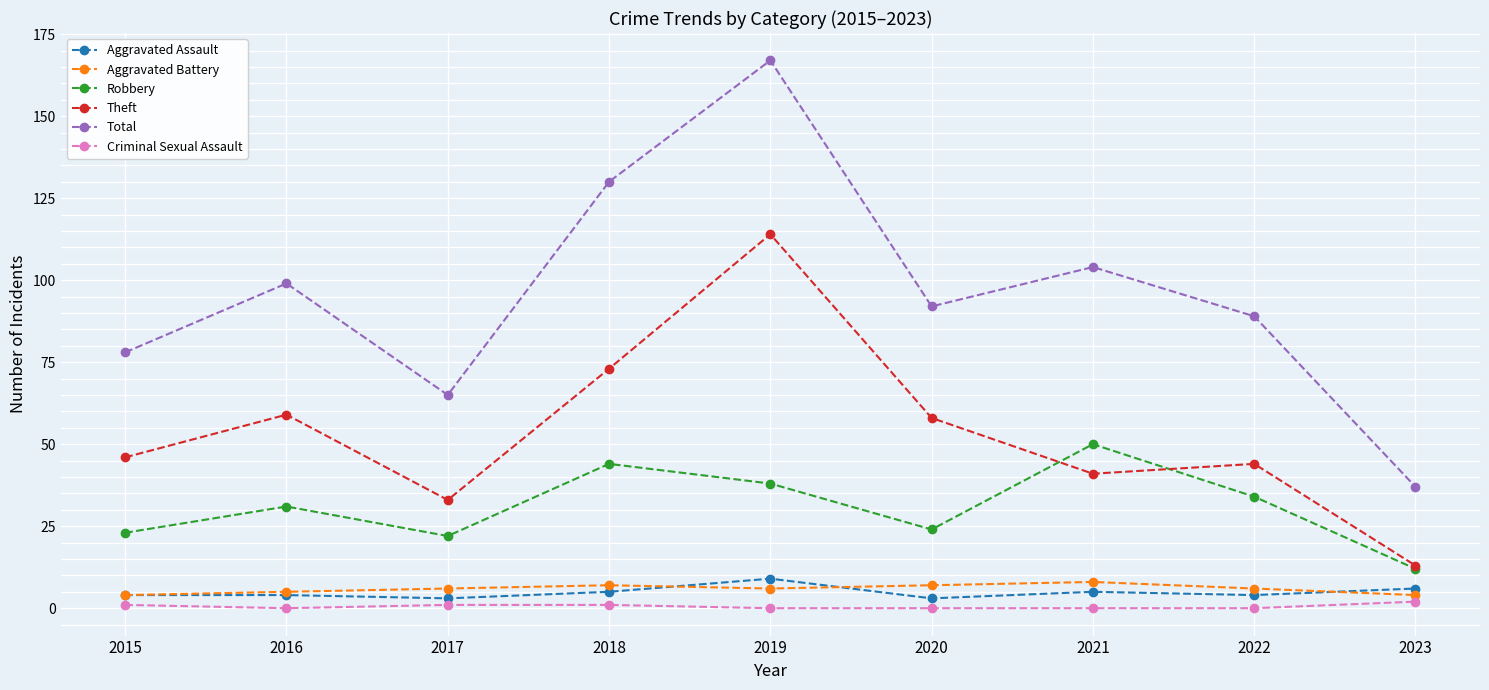

Reading left to right, extract all data points from this chart.

Aggravated Assault: 2015=4	2016=4	2017=3	2018=5	2019=9	2020=3	2021=5	2022=4	2023=6
Aggravated Battery: 2015=4	2016=5	2017=6	2018=7	2019=6	2020=7	2021=8	2022=6	2023=4
Robbery: 2015=23	2016=31	2017=22	2018=44	2019=38	2020=24	2021=50	2022=34	2023=12
Theft: 2015=46	2016=59	2017=33	2018=73	2019=114	2020=58	2021=41	2022=44	2023=13
Total: 2015=78	2016=99	2017=65	2018=130	2019=167	2020=92	2021=104	2022=89	2023=37
Criminal Sexual Assault: 2015=1	2016=0	2017=1	2018=1	2019=0	2020=0	2021=0	2022=0	2023=2